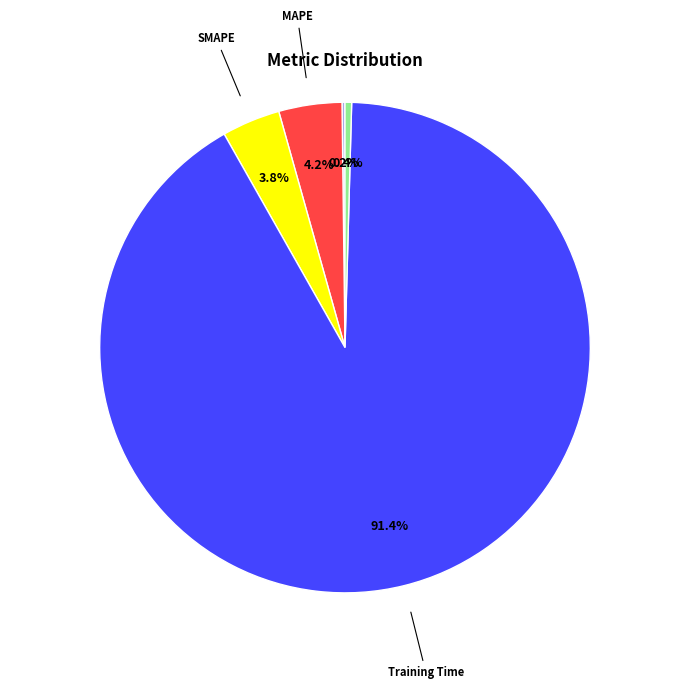

What percentage do SMAPE and MAPE together represent?

8.0%